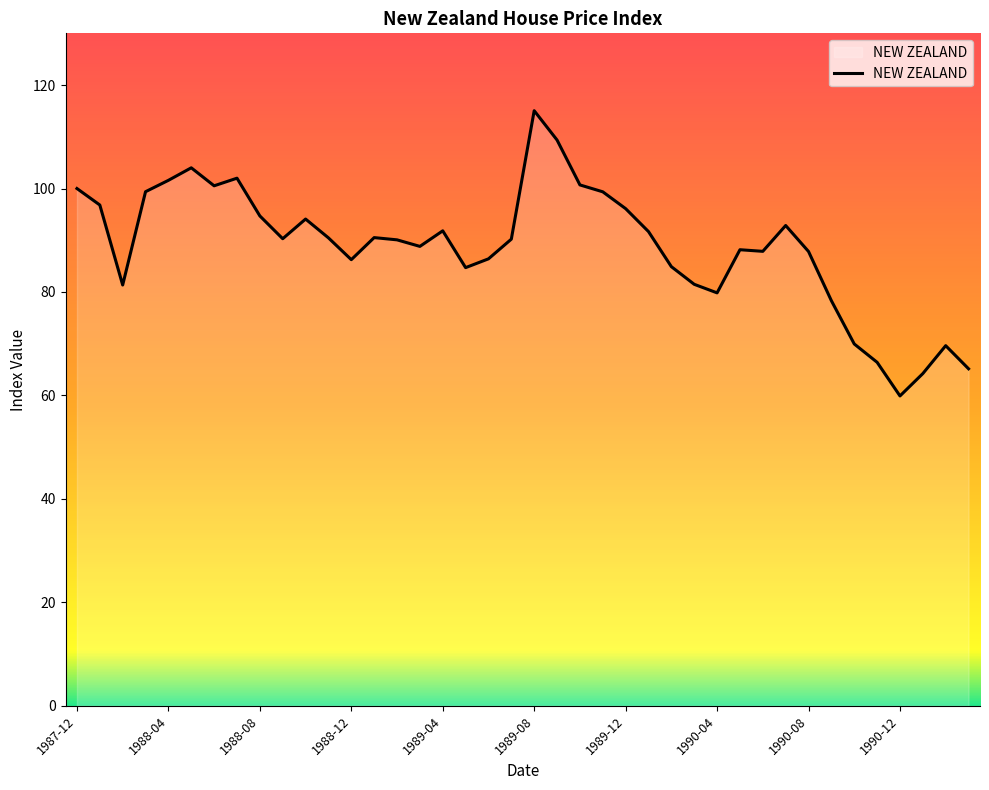

How many lines are shown in the chart?

1